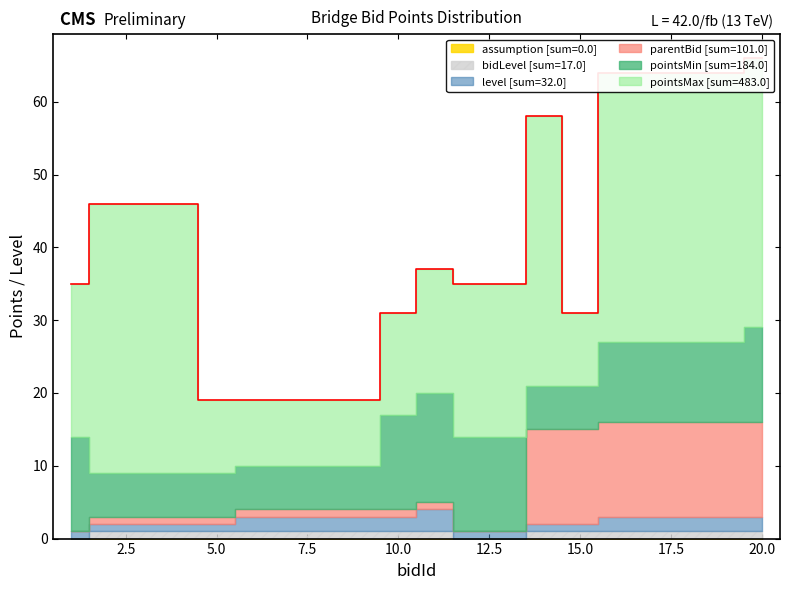

What is the value of the parentBid point at the 19th from the left?

13